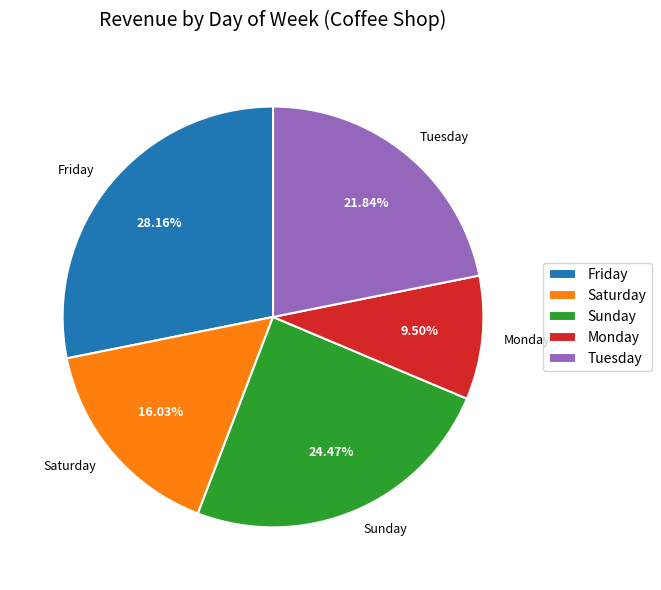

Count the number of slices in the pie.

5